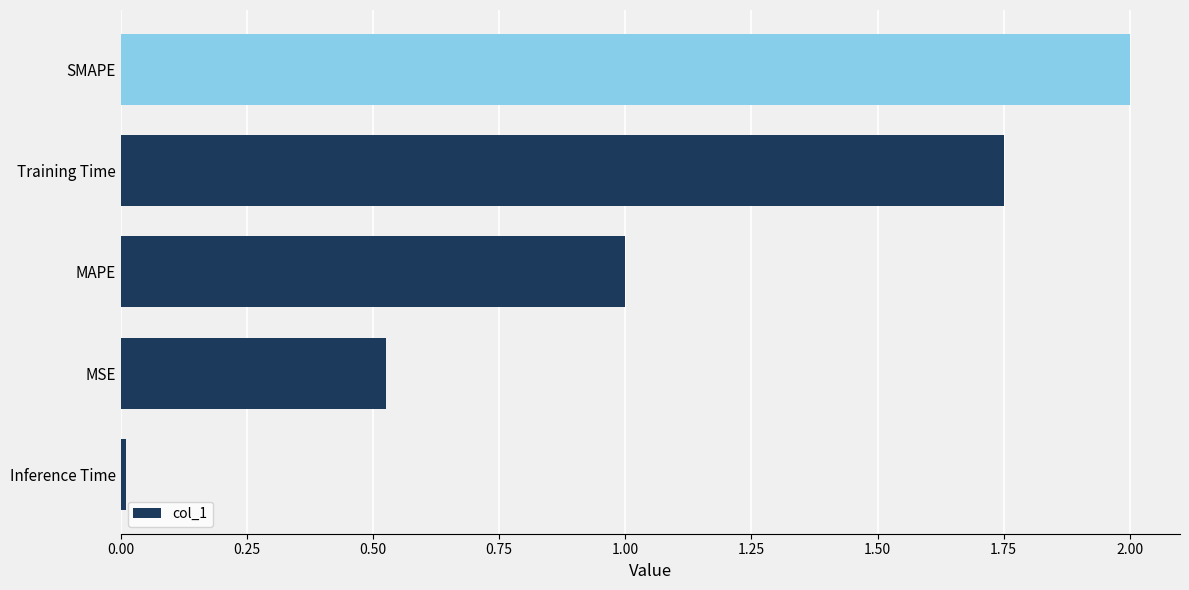

True or false: the data shows 2.3 at Training Time.

False